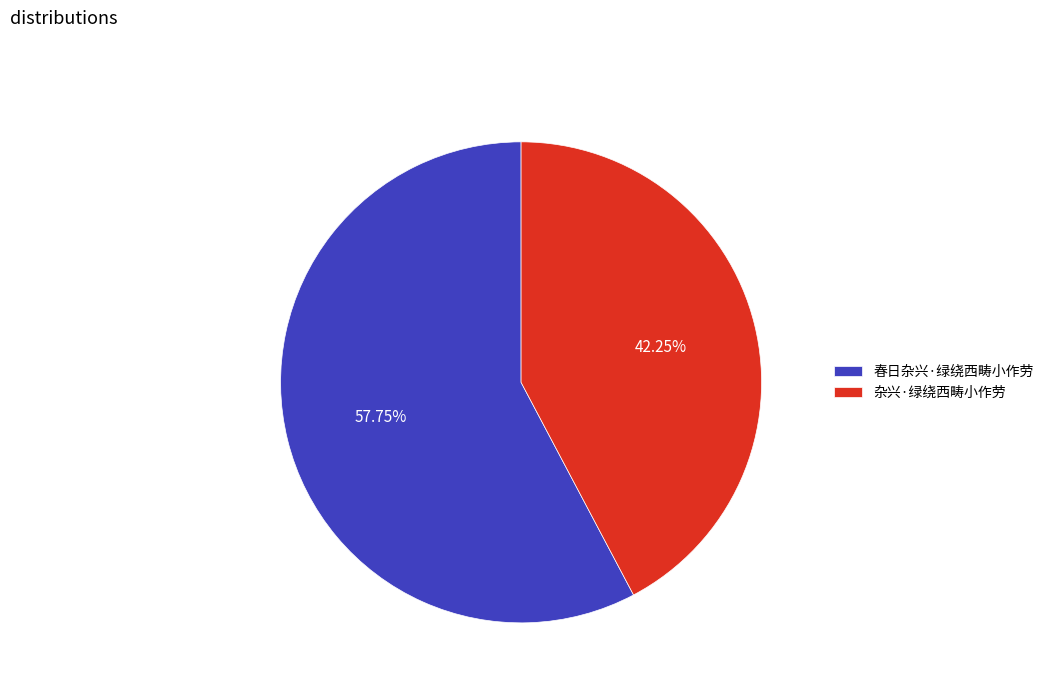

Which has a higher value, 杂兴·绿绕西畴小作劳 or 春日杂兴·绿绕西畴小作劳?

春日杂兴·绿绕西畴小作劳